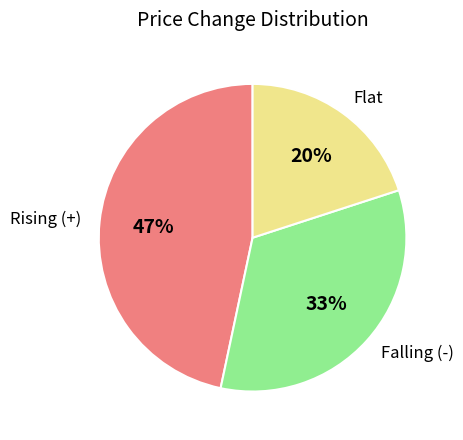

Does Rising (+) account for over 50% of the chart?

No